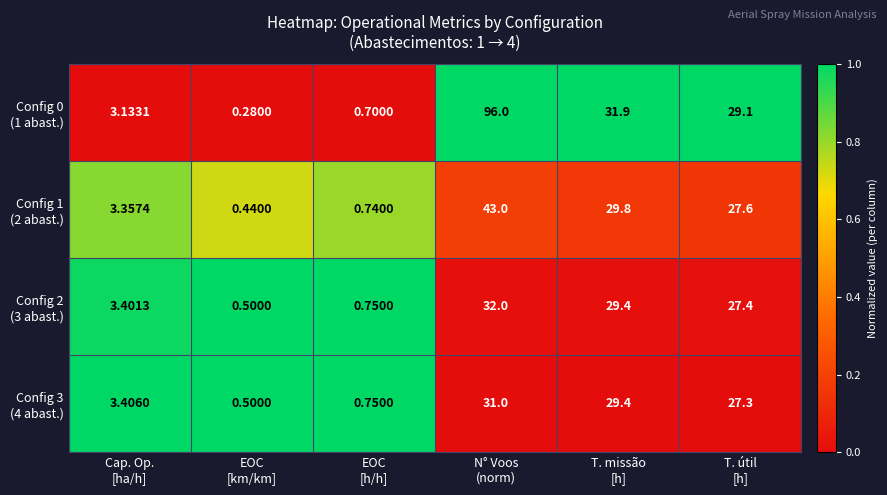

Count the number of categories in the chart.

6